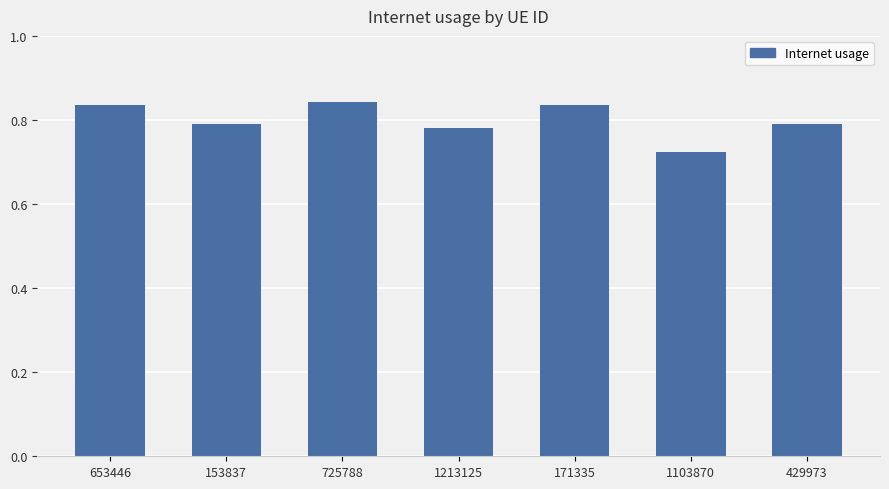

What is the difference between the maximum and minimum values?

0.1